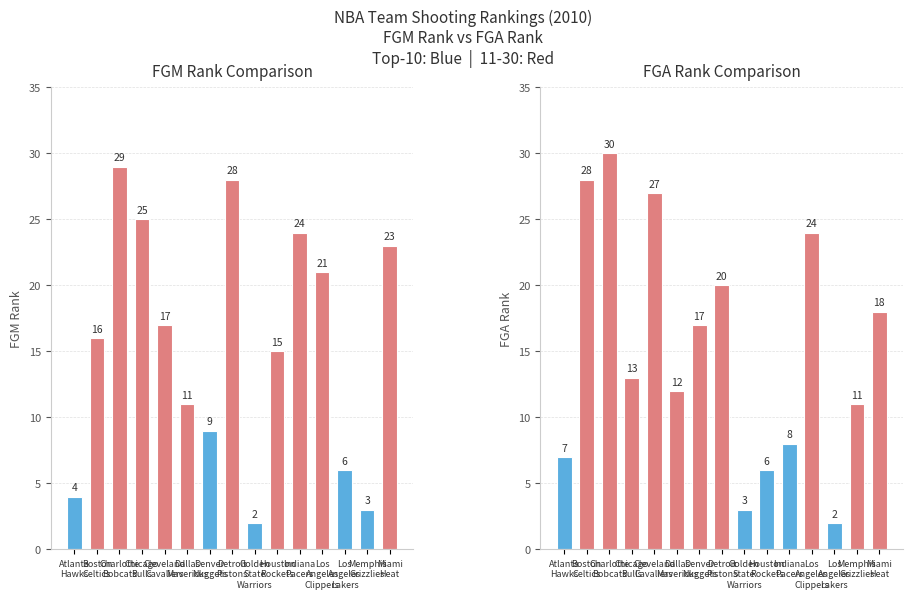

Which category has the lowest value in the FGA Rank series?

Los
Angeles
Lakers